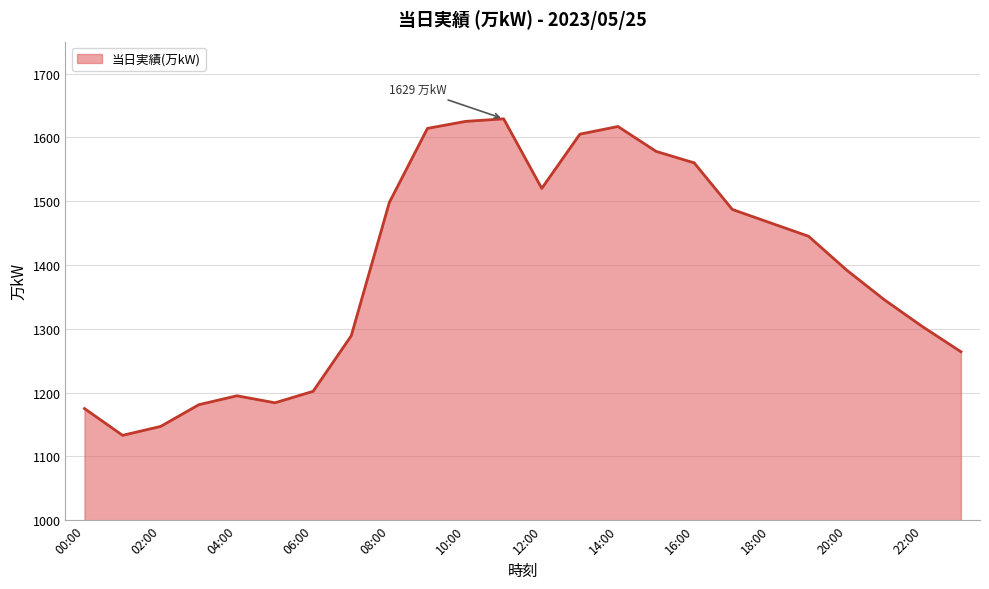

What is the difference between the maximum and minimum values?

496